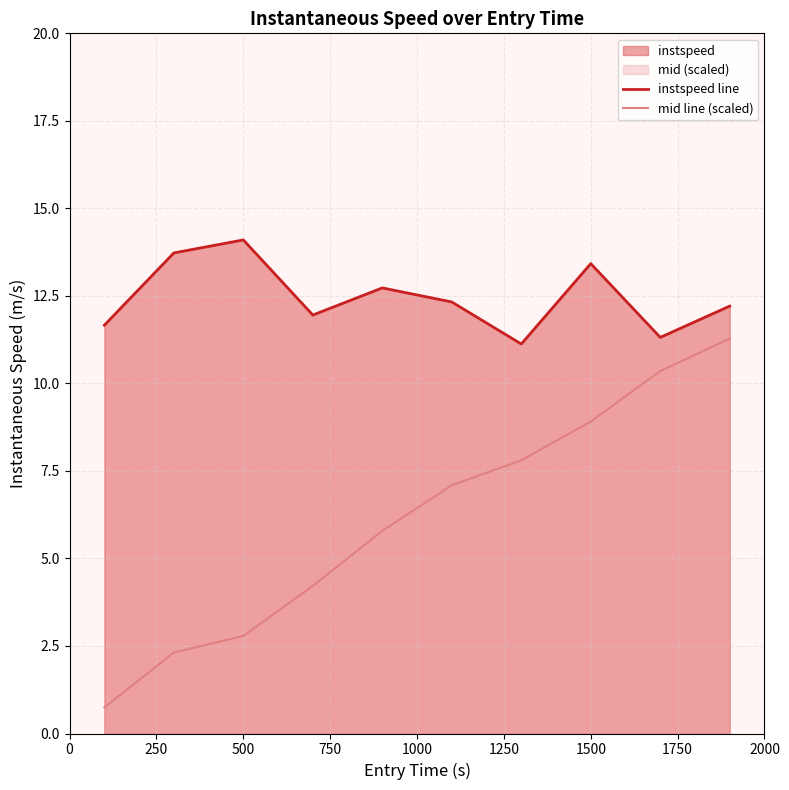

True or false: instspeed line and mid line (scaled) cross at least once.

False